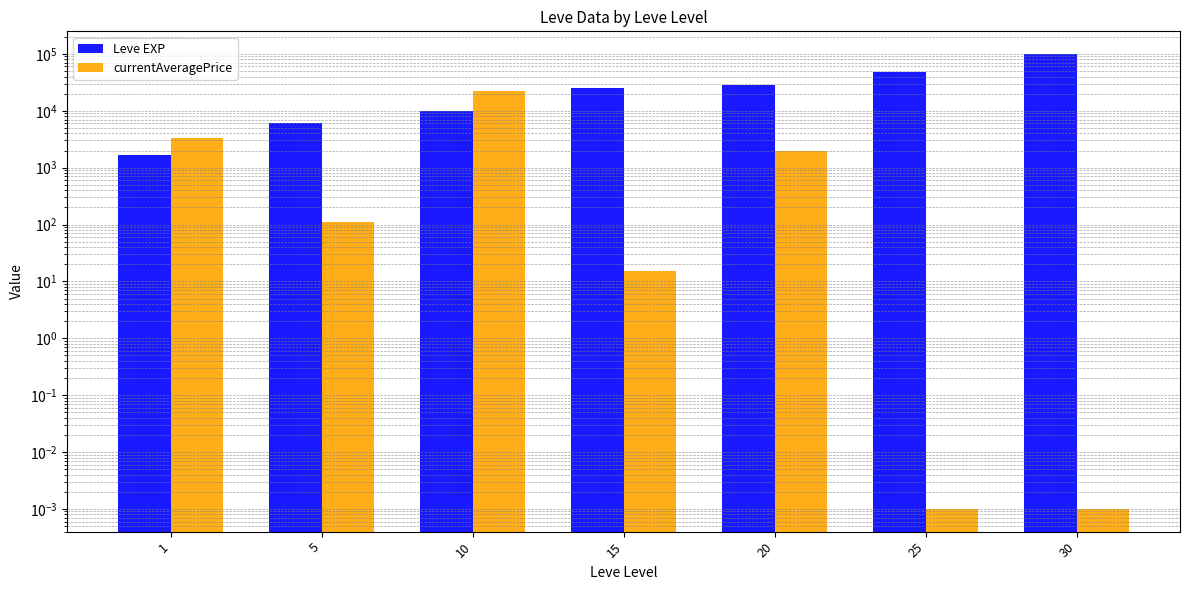

What is the sum of all Leve EXP values?

216930.0